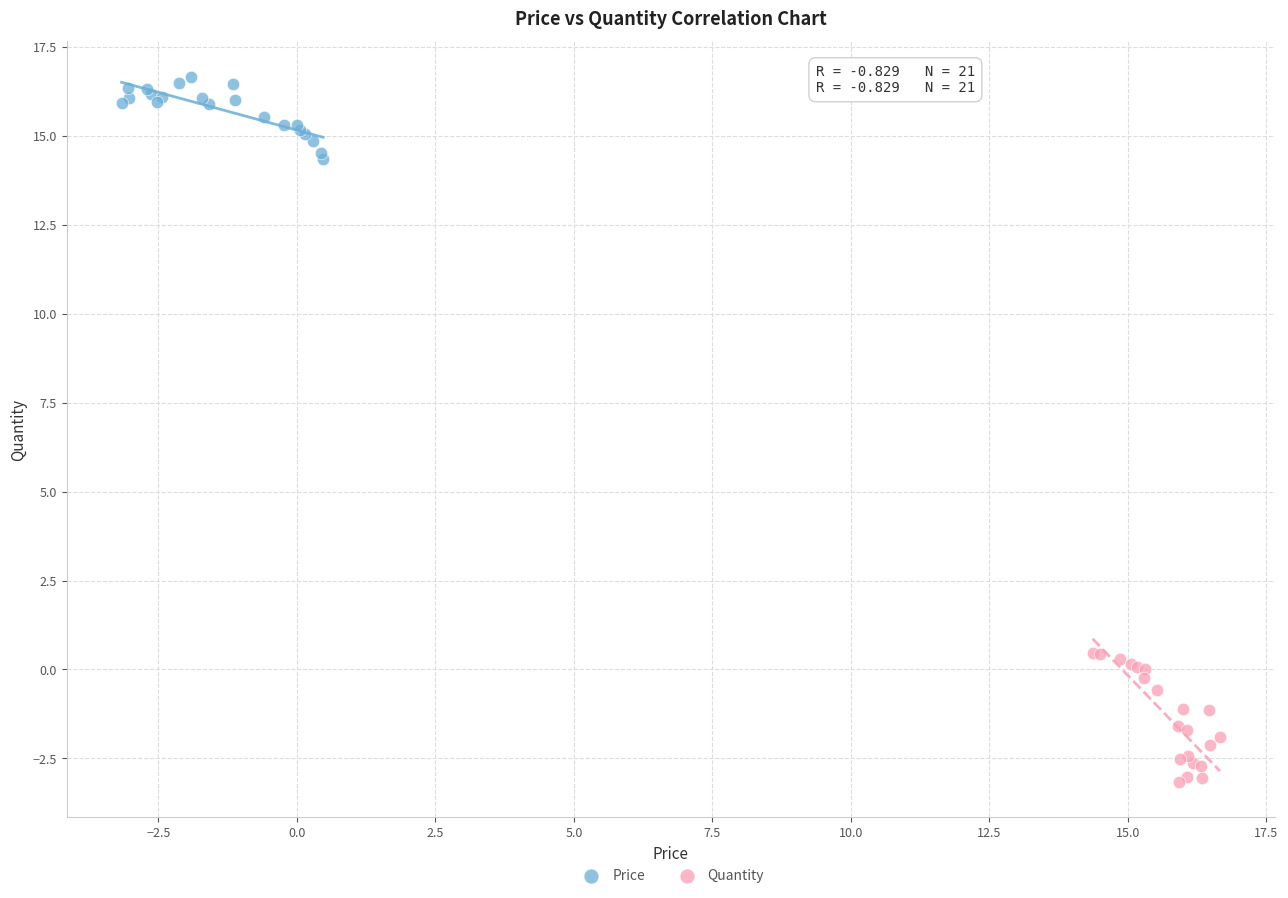

Which series contains the highest Y value?

Price